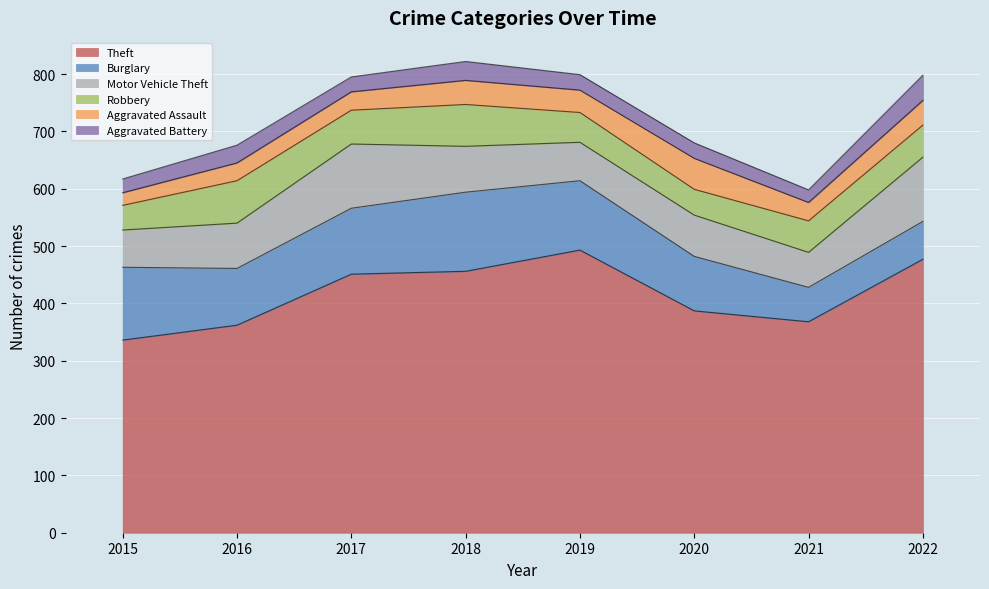

What is the spread (max minus min) of values at 2016?

331